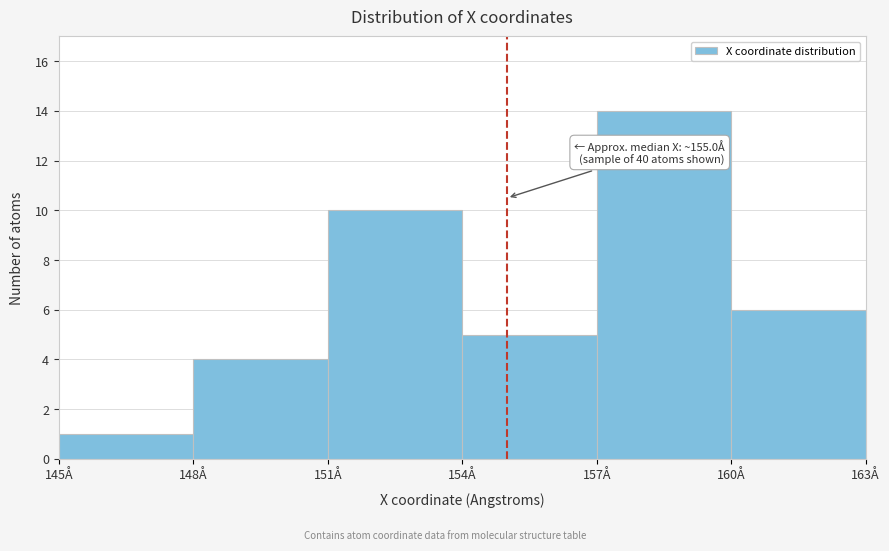

Which range on the x-axis has the tallest bar?

157 to 160